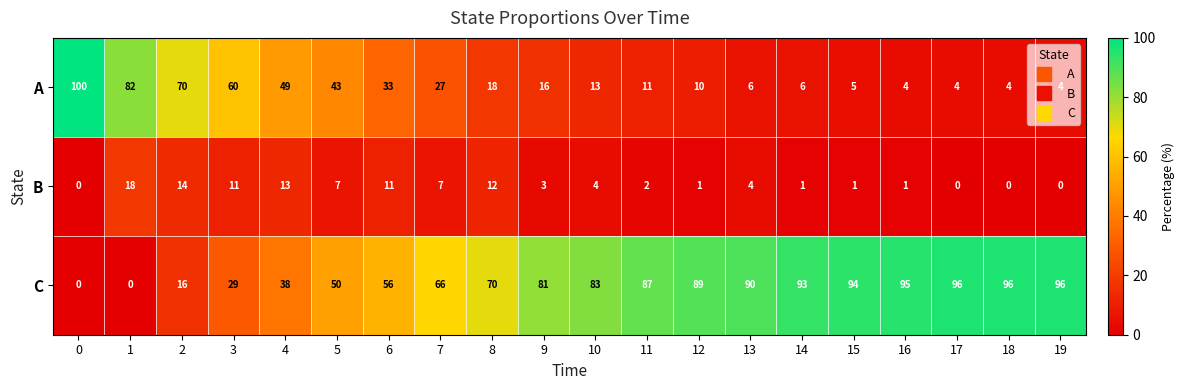

Which series changed the most between 4 and 8?

C